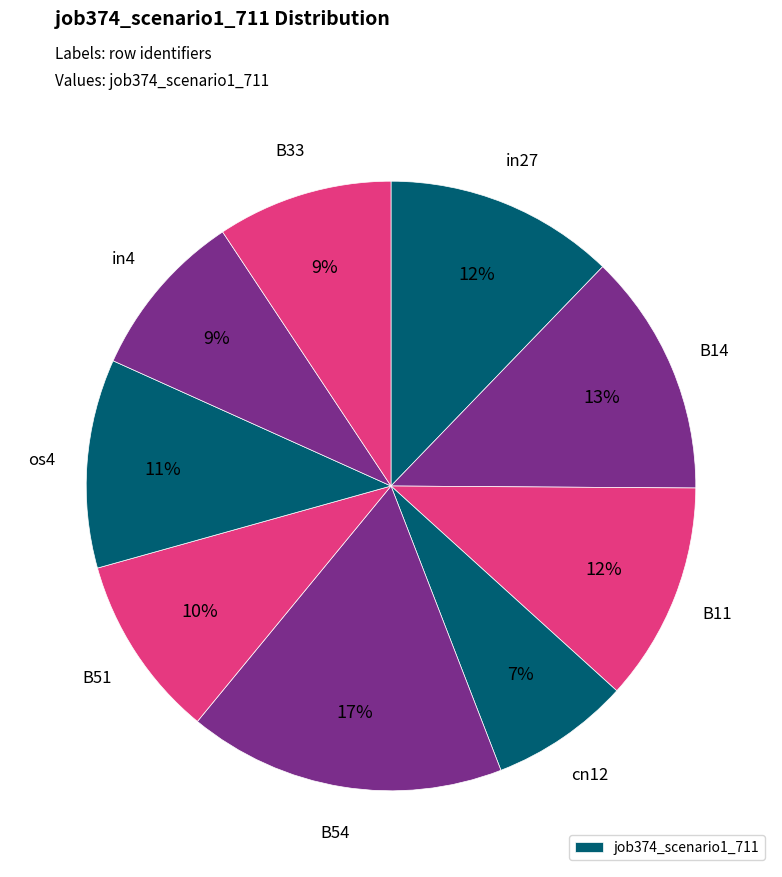

How many segments does this pie chart have?

9